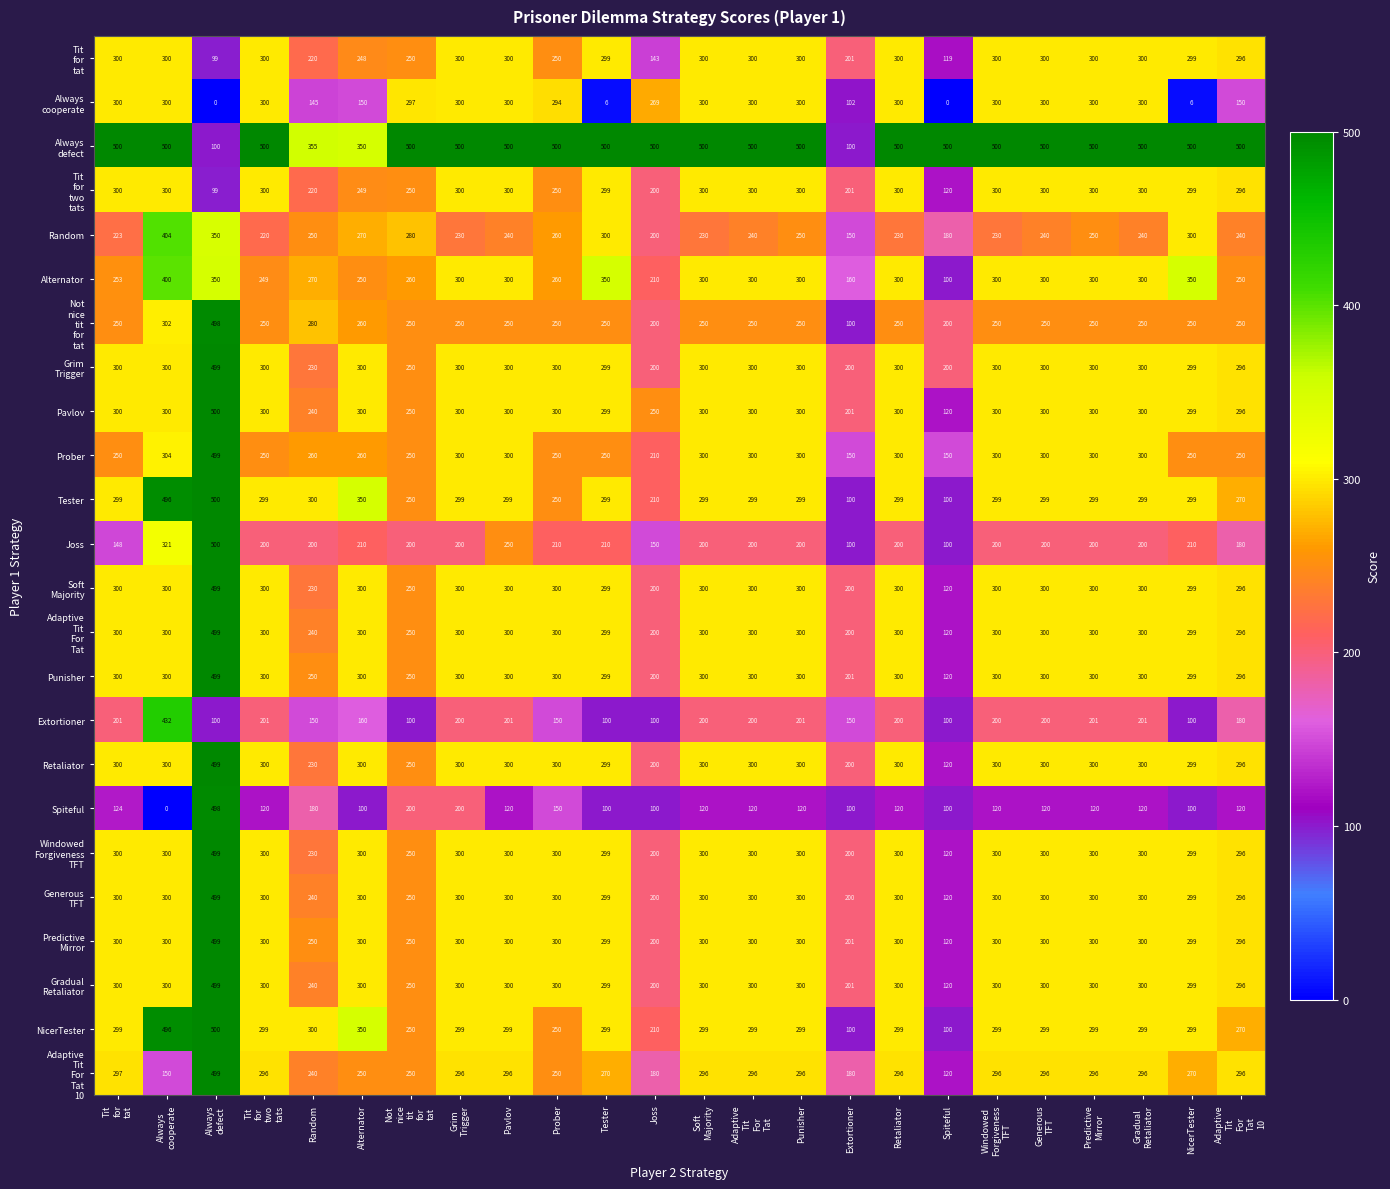

What is the greatest value displayed?

500